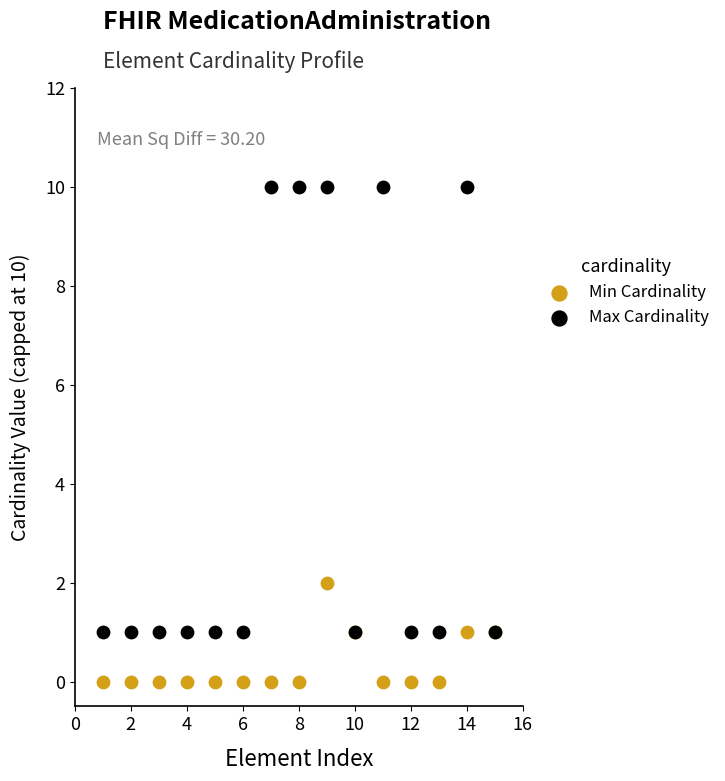

What are all the series names shown in the legend?

Min Cardinality, Max Cardinality